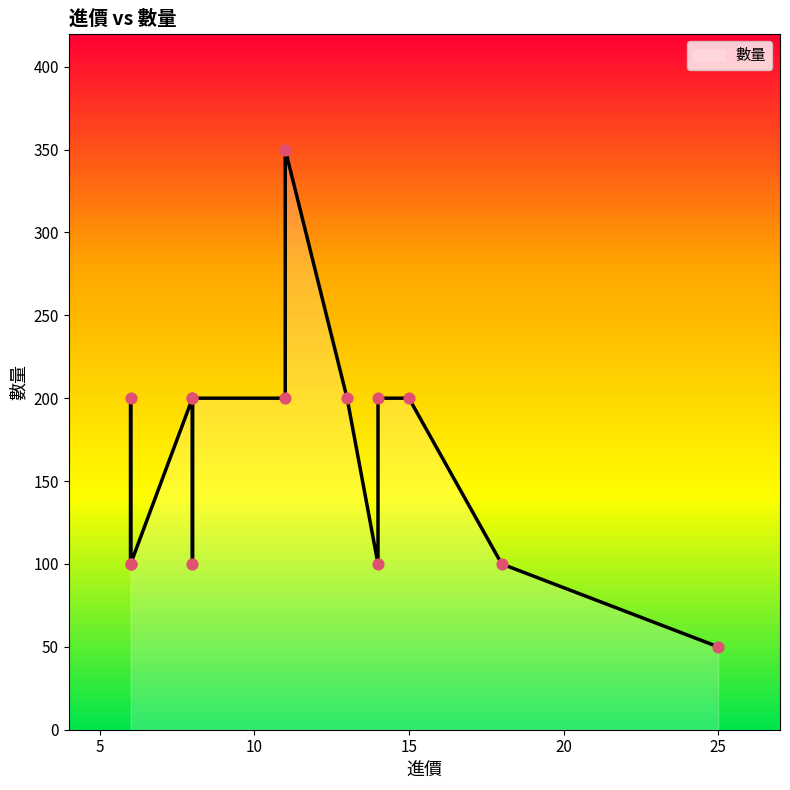

What is the change in value from 14 to 15?

+100